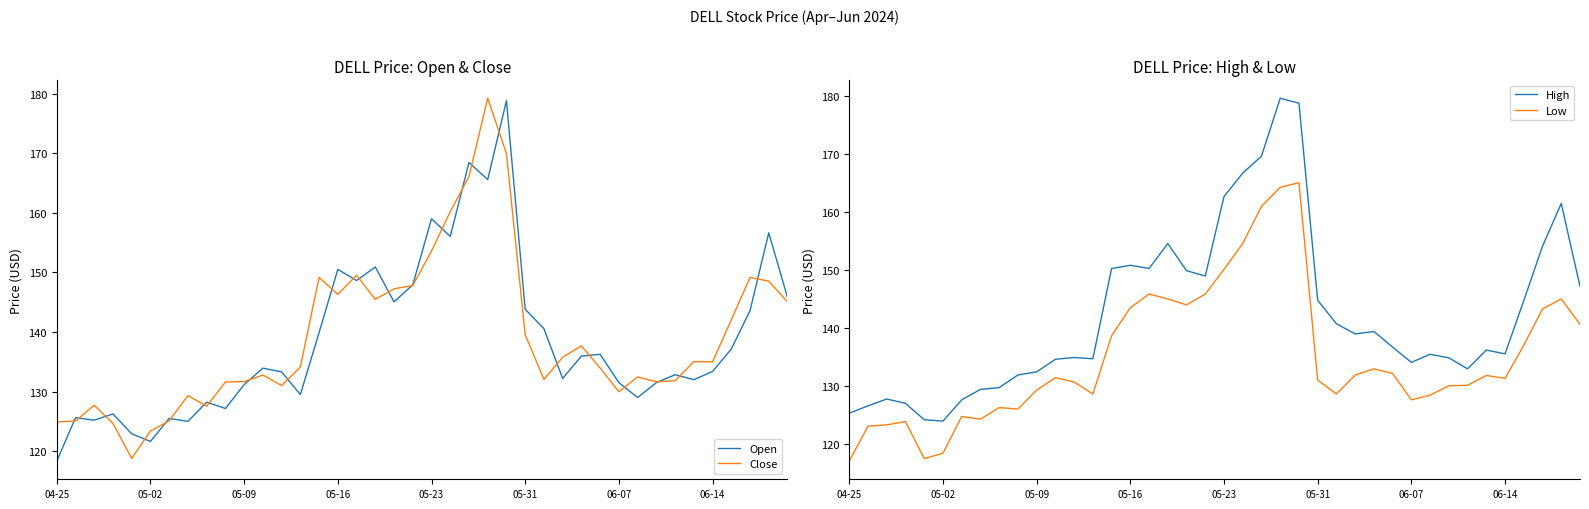

What is the minimum value for Open?

118.3